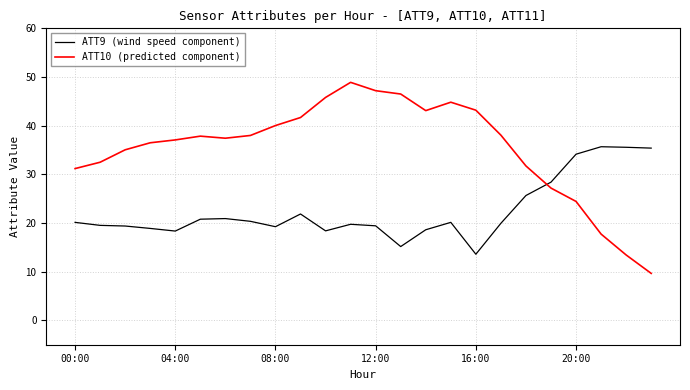

At how many categories does at least one series exceed 26?

24